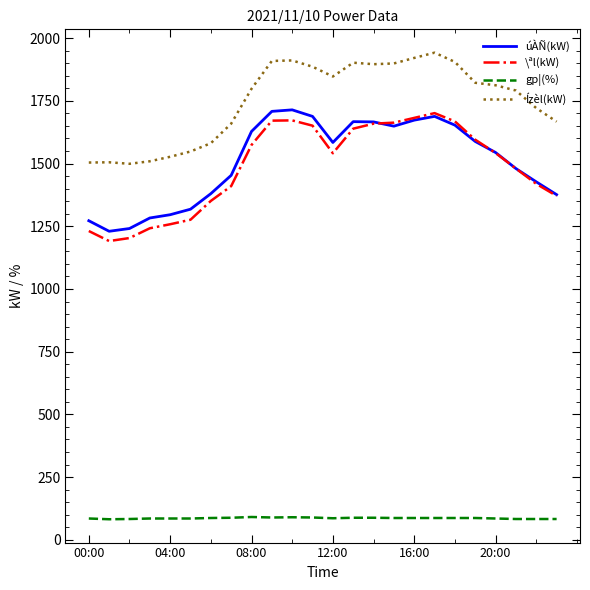

What is the lowest value of the Ízèl(kW) series?

1499